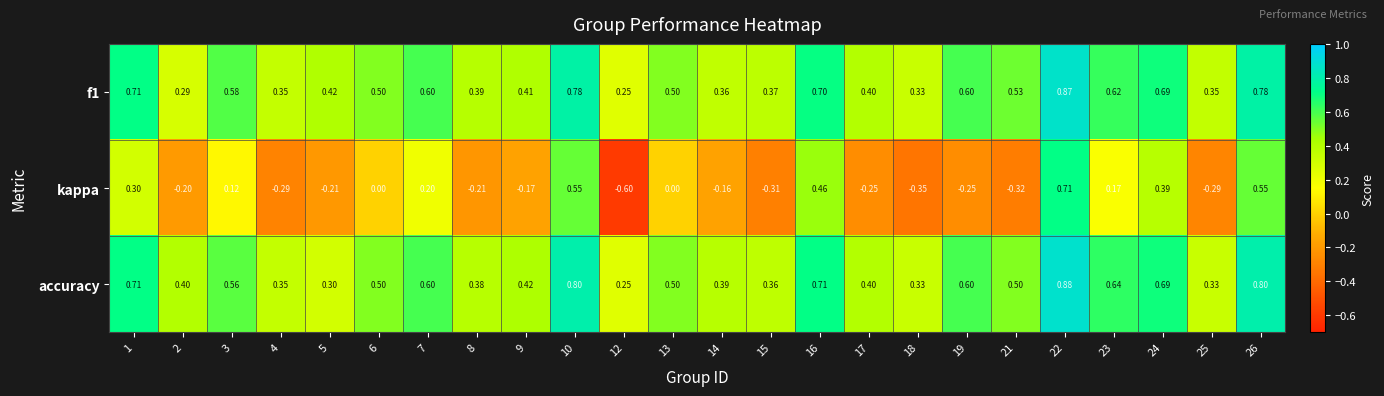

At which category does the chart reach its peak across all series?

22